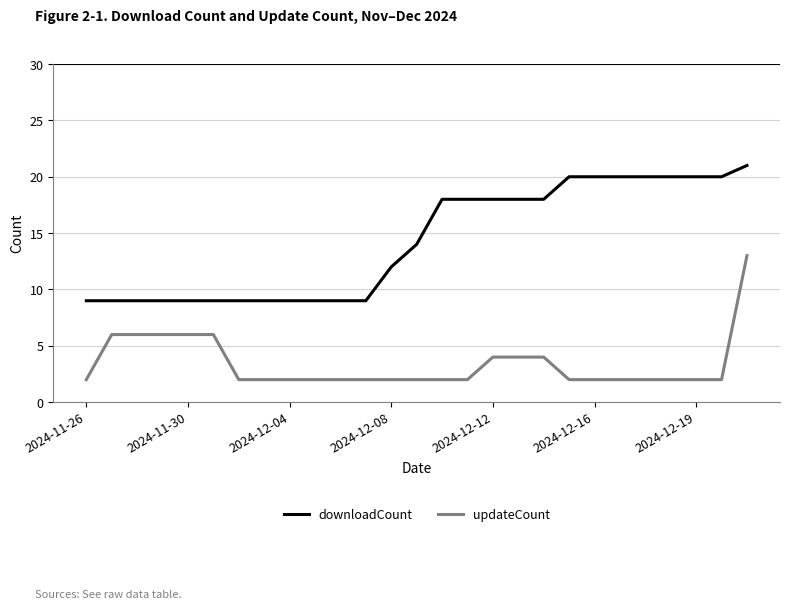

List the series in order of their overall mean, highest first.

downloadCount, updateCount